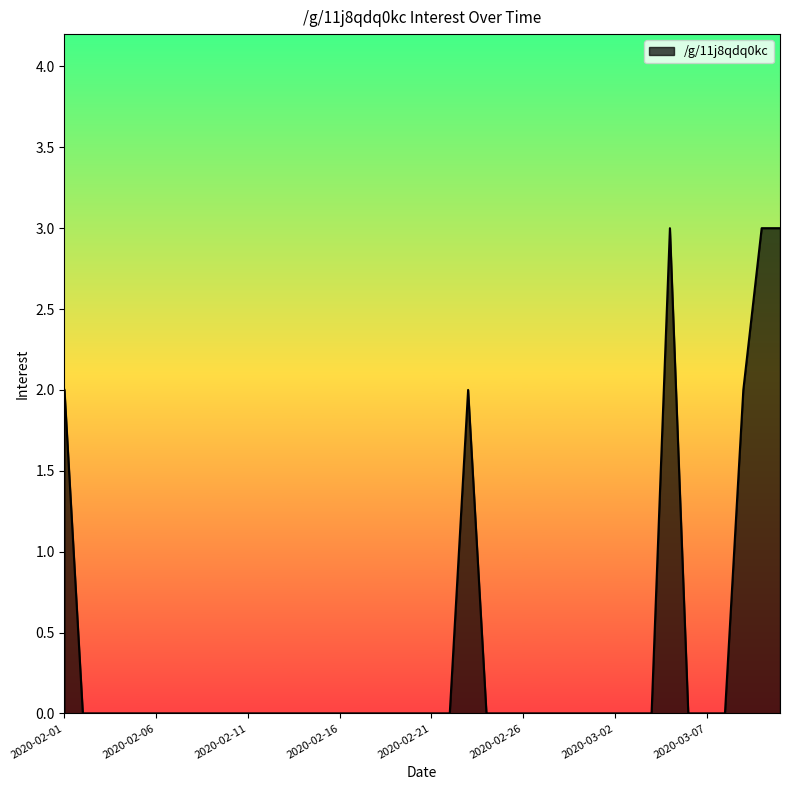

What is the greatest value displayed?

3